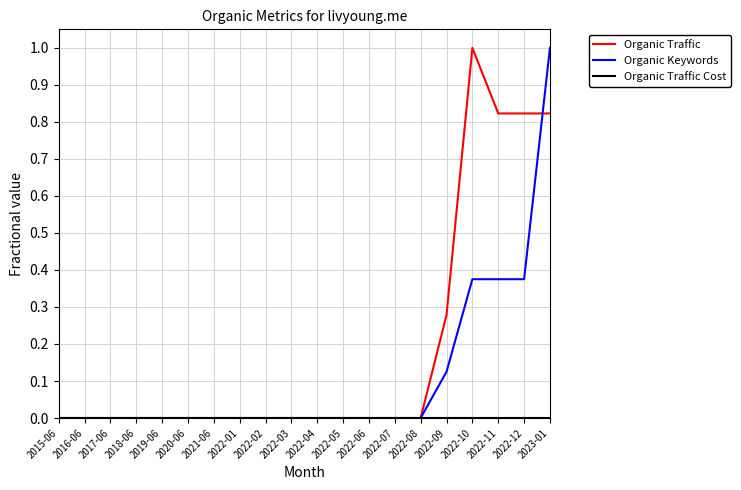

What position from the right is 2022-03?

11